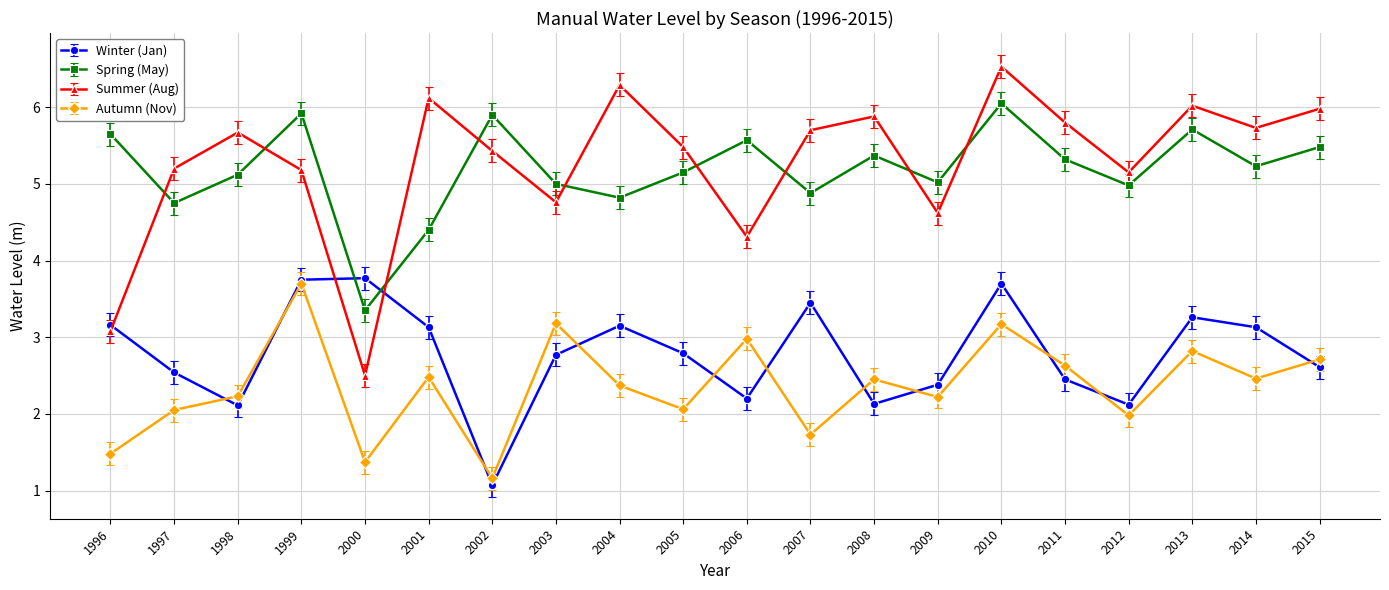

What is the difference between the Winter (Jan) values at 2007 and 1997?

0.9